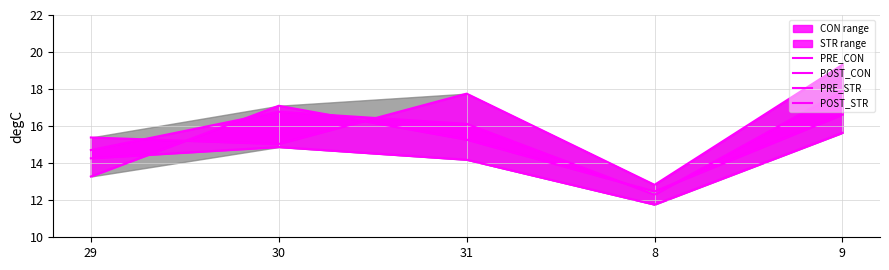

Reading left to right, list all the values displayed in this chart.

PRE_CON: 14.3	14.9	14.2	11.8	15.6
POST_CON: 14.7	16.8	16.1	12.3	17.9
PRE_STR: 13.3	17.1	15.3	12.5	16.6
POST_STR: 15.4	15.0	17.8	12.8	19.3